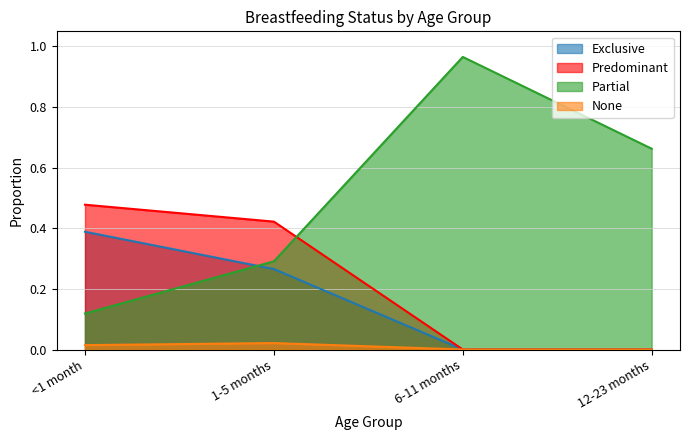

Which series has the widest spread of values?

Partial